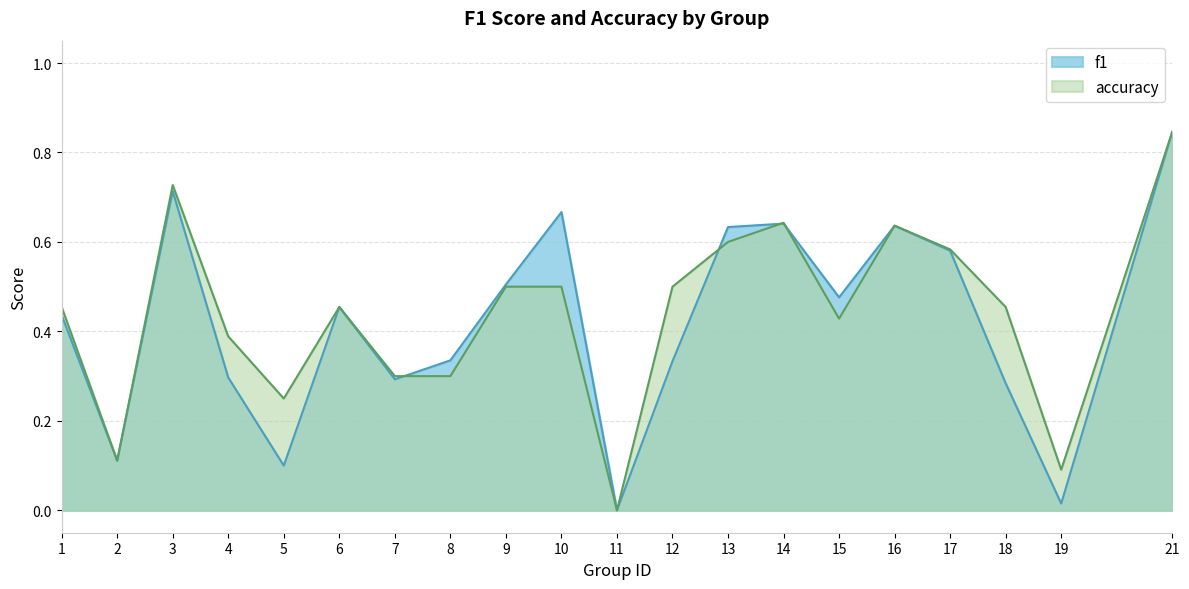

Does the chart display data point markers on the line(s)?

No